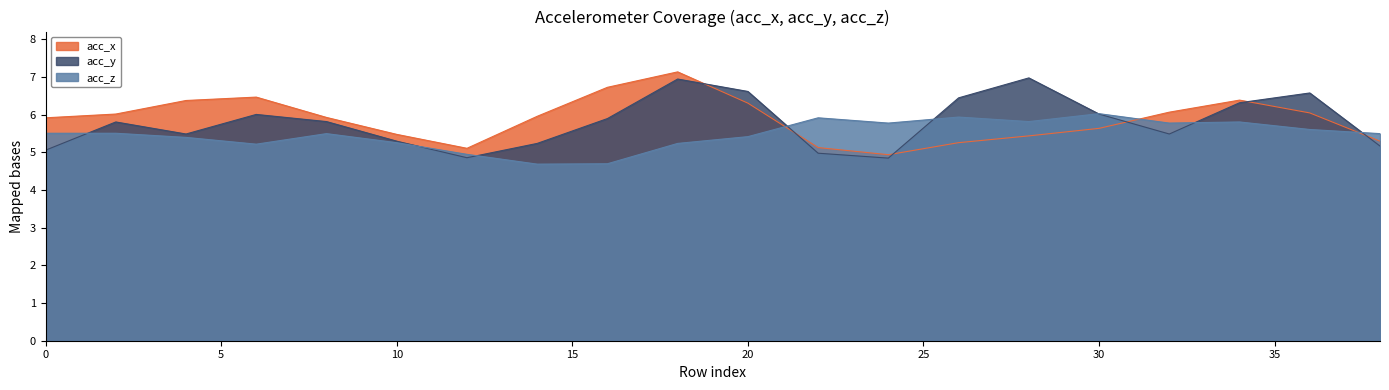

Is the value of acc_z at 16 greater than the value of acc_y at 20?

No